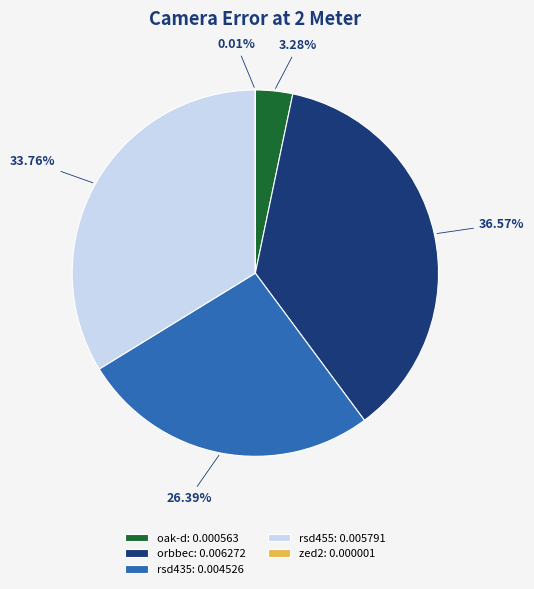

Does rsd455: 0.005791 represent more than half of the total?

No